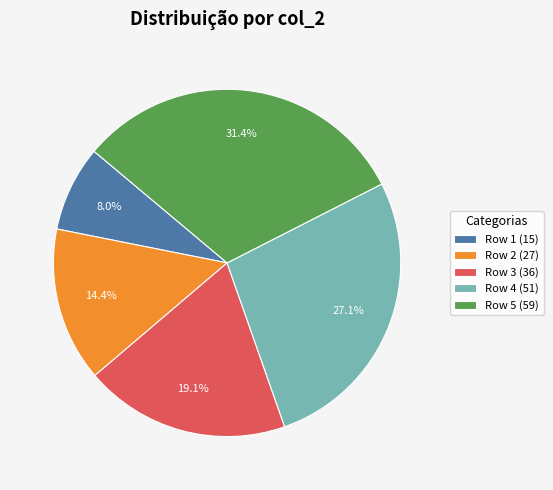

Which has a higher value, Row 5 or Row 3?

Row 5